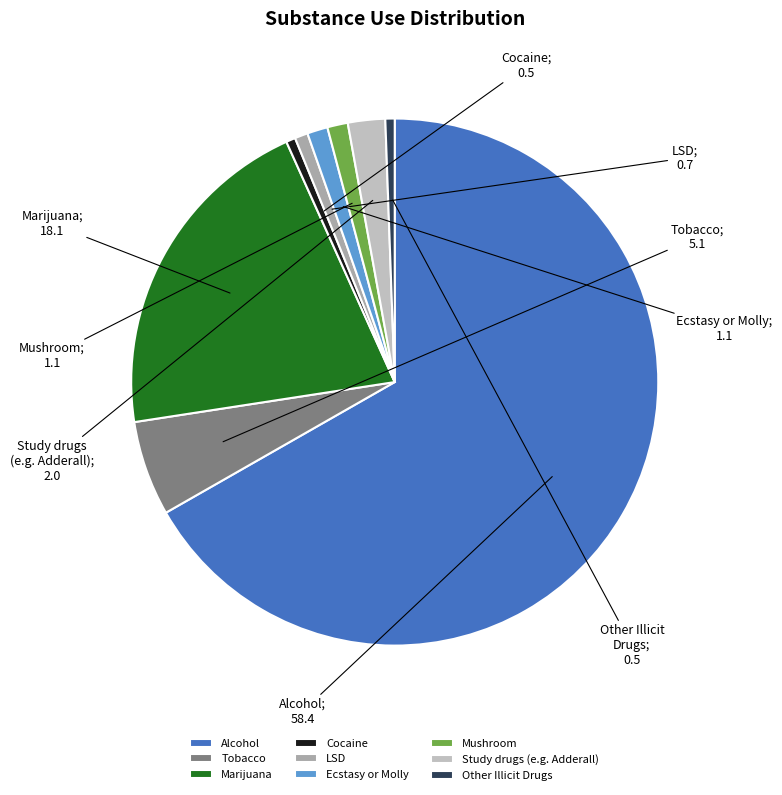

Rank the categories by value from lowest to highest.

Cocaine, Other Illicit
Drugs, LSD, Ecstasy or Molly, Mushroom, Study drugs
(e.g. Adderall), Tobacco, Marijuana, Alcohol